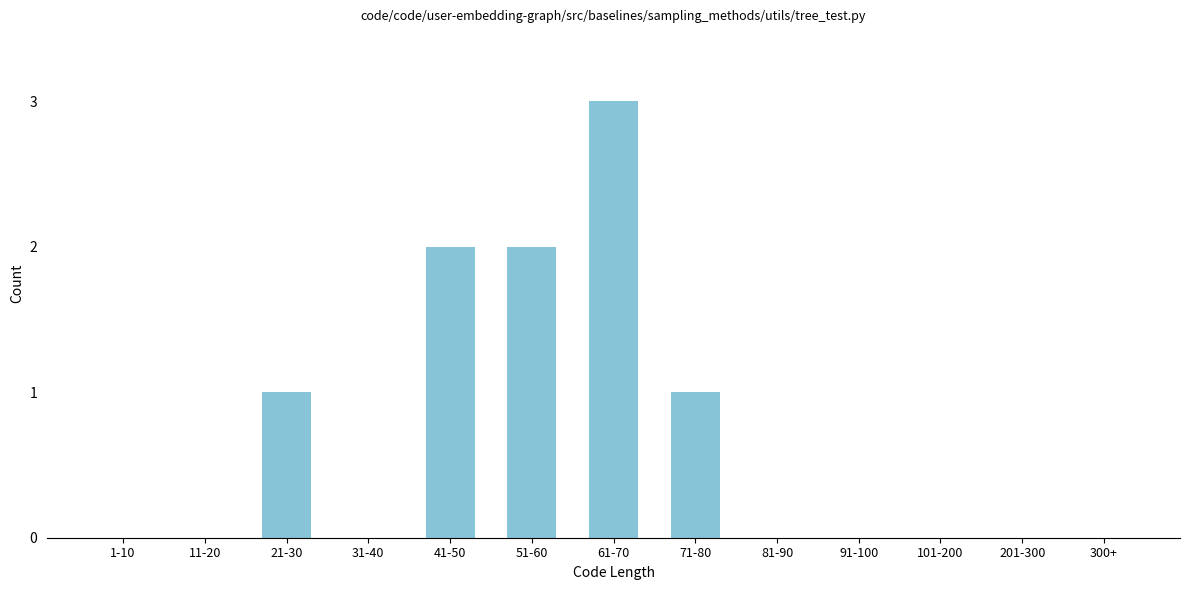

Reading right to left, what are all the values shown in this chart?

300+=0	201-300=0	101-200=0	91-100=0	81-90=0	71-80=1	61-70=3	51-60=2	41-50=2	31-40=0	21-30=1	11-20=0	1-10=0